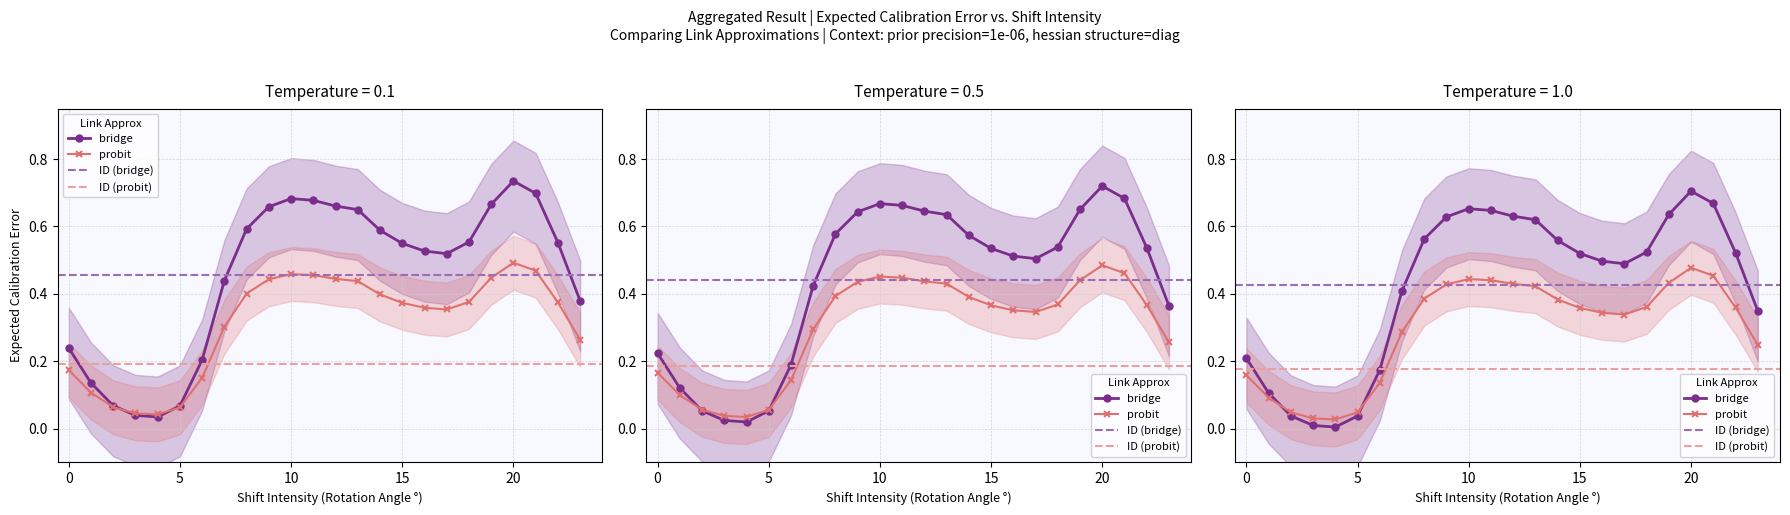

How many lines are shown in the chart?

4